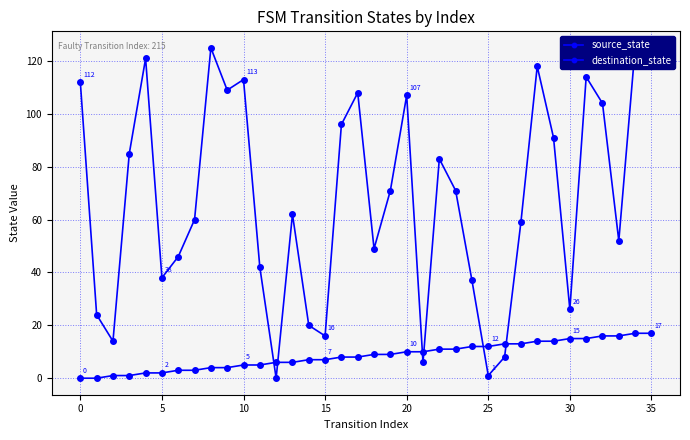

Which series changed the most between 10 and 12?

destination_state